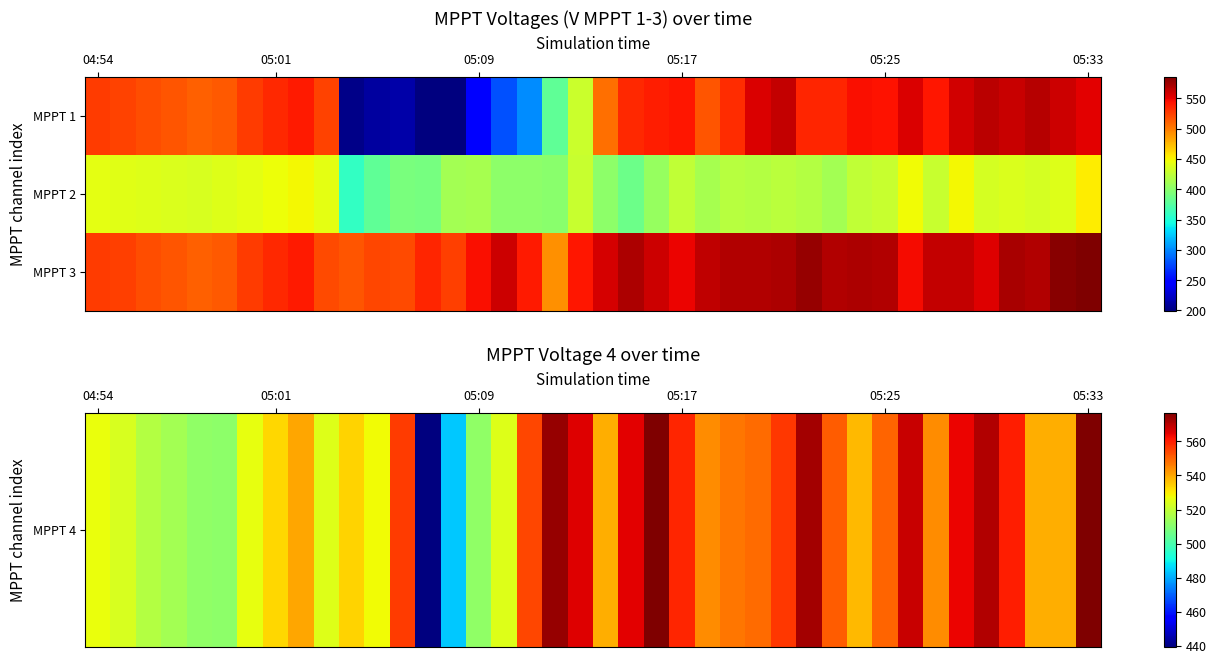

Which series has the widest spread of values?

MPPT 4